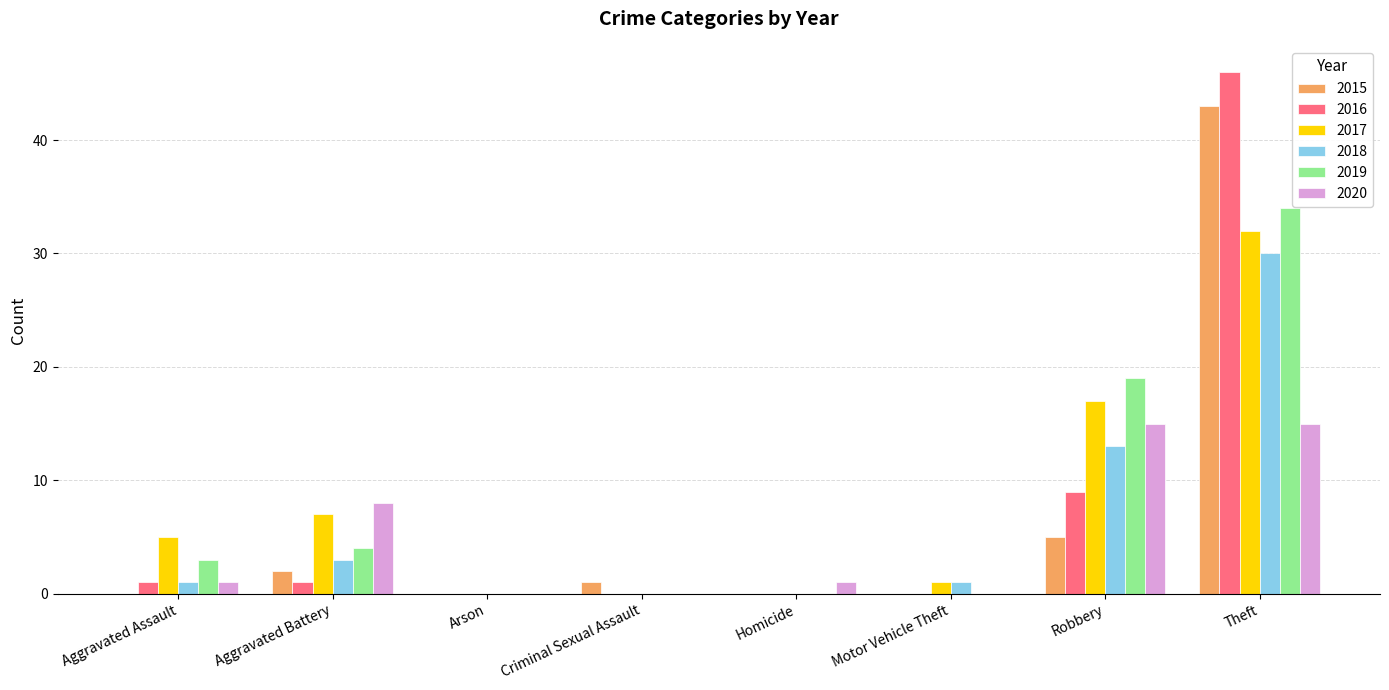

How many series are shown in this chart?

6